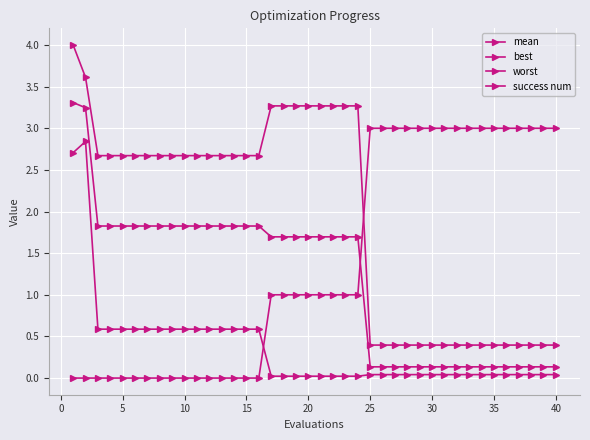

Which series has the largest range (max minus min)?

worst